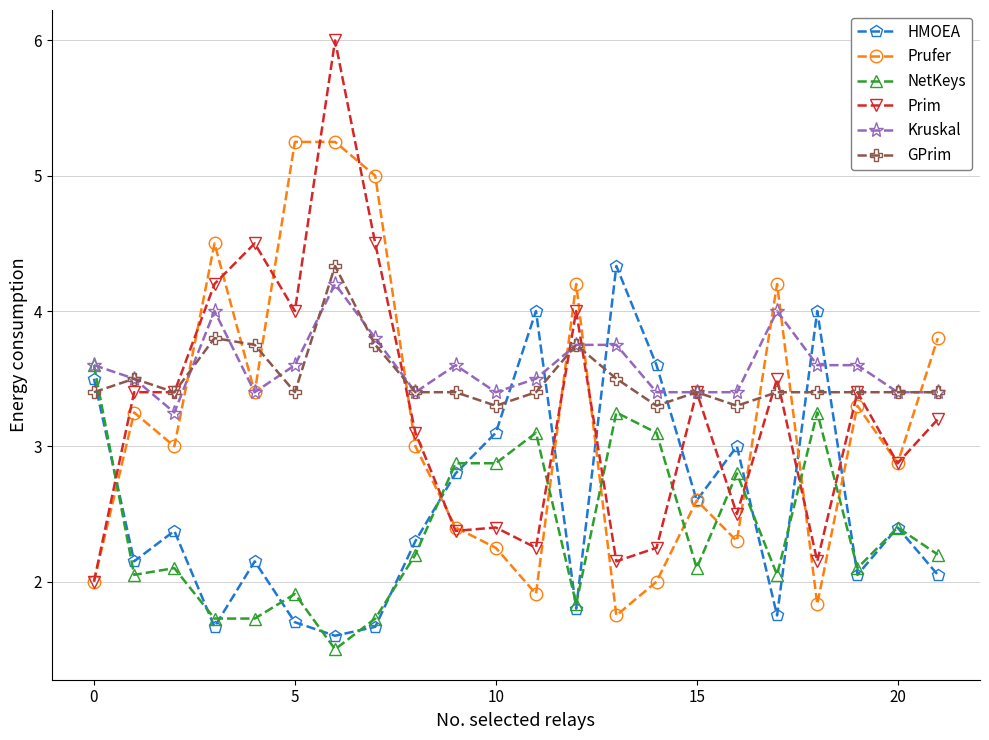

True or false: HMOEA has more than 2 points higher than both neighbors.

True